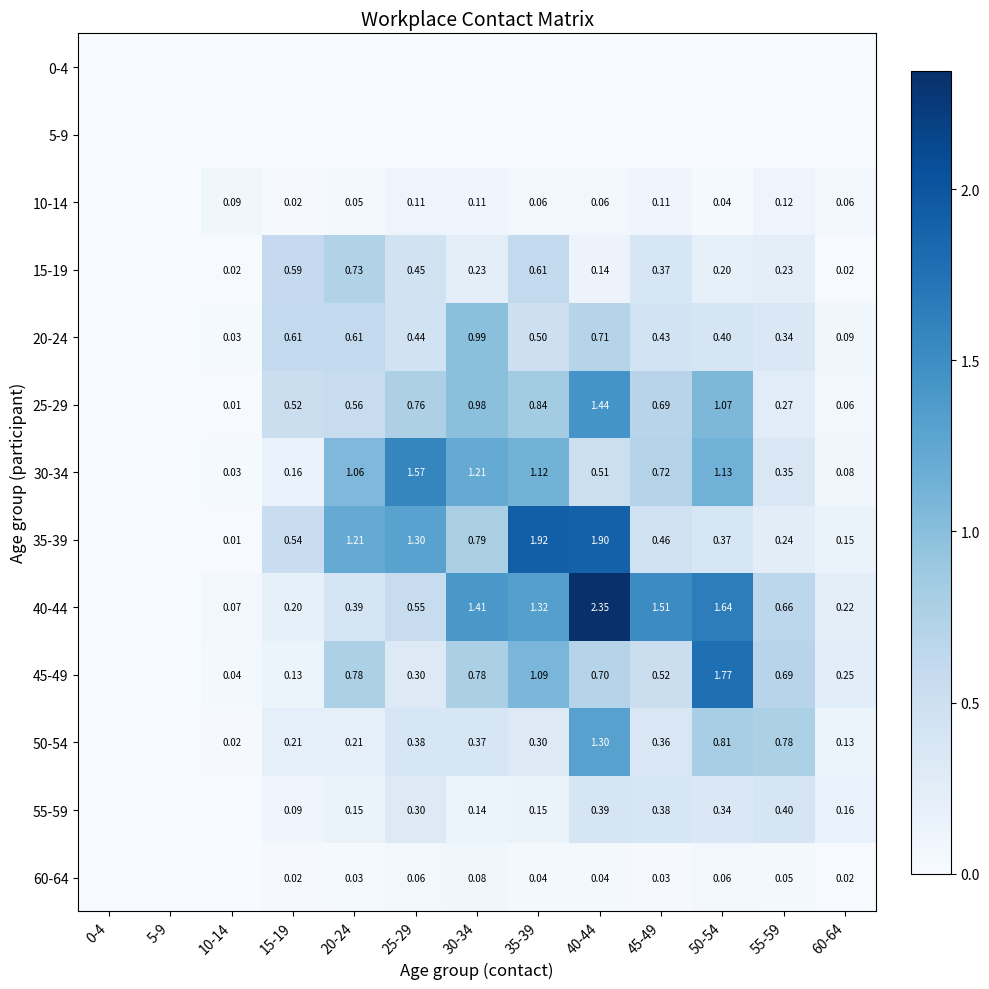

Which series has the largest total across all categories?

40-44